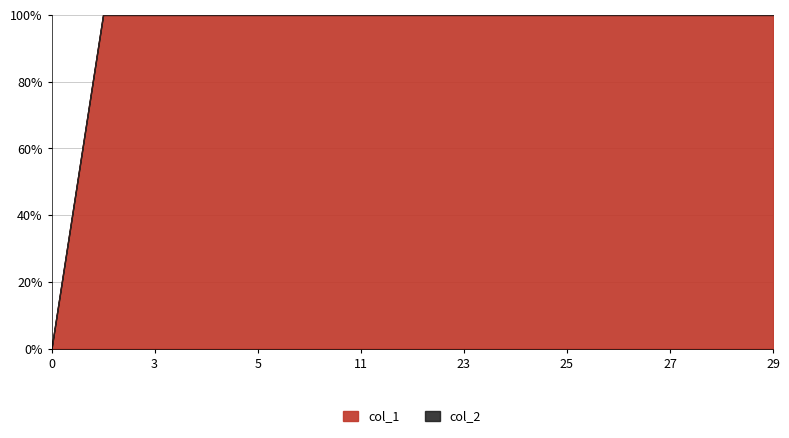

True or false: col_1 and col_2 cross at least once.

False